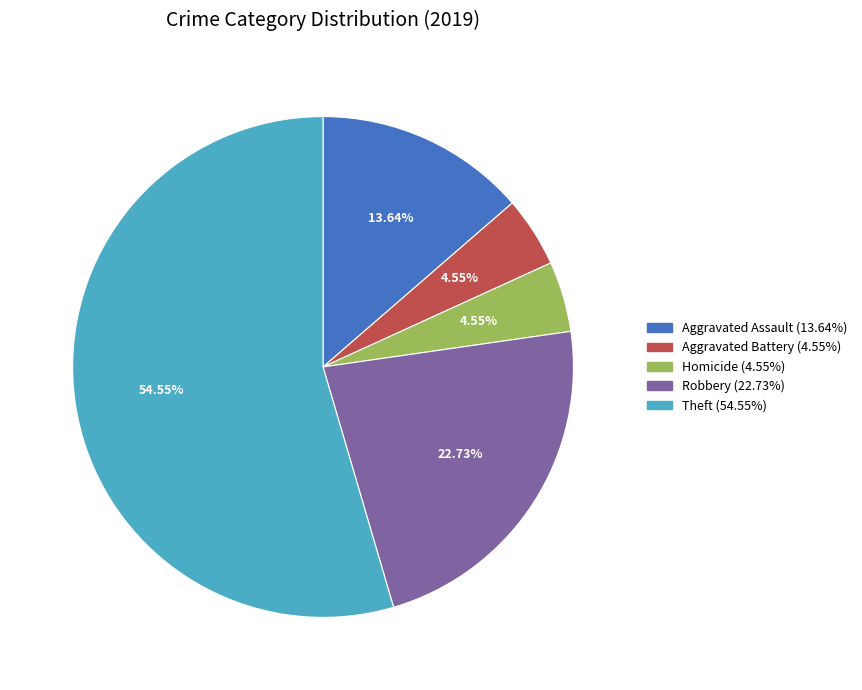

Approximately how many times larger is the value at Robbery (22.73%) compared to Theft (54.55%)?

0.4